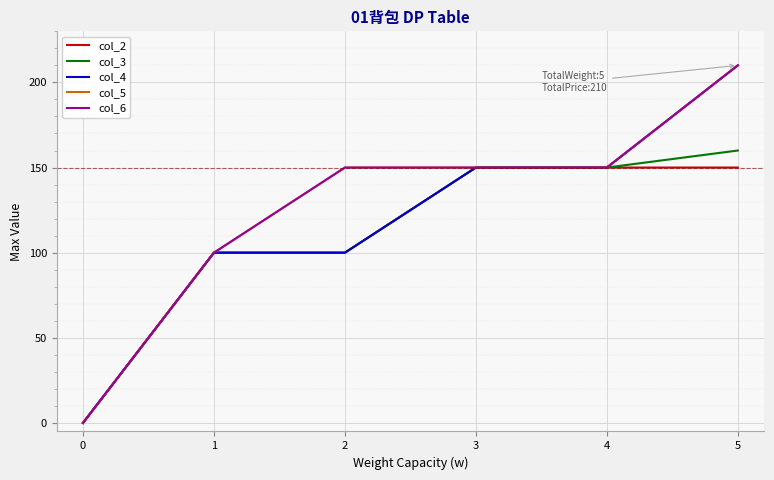

Is this an area chart (filled region under the line)?

No